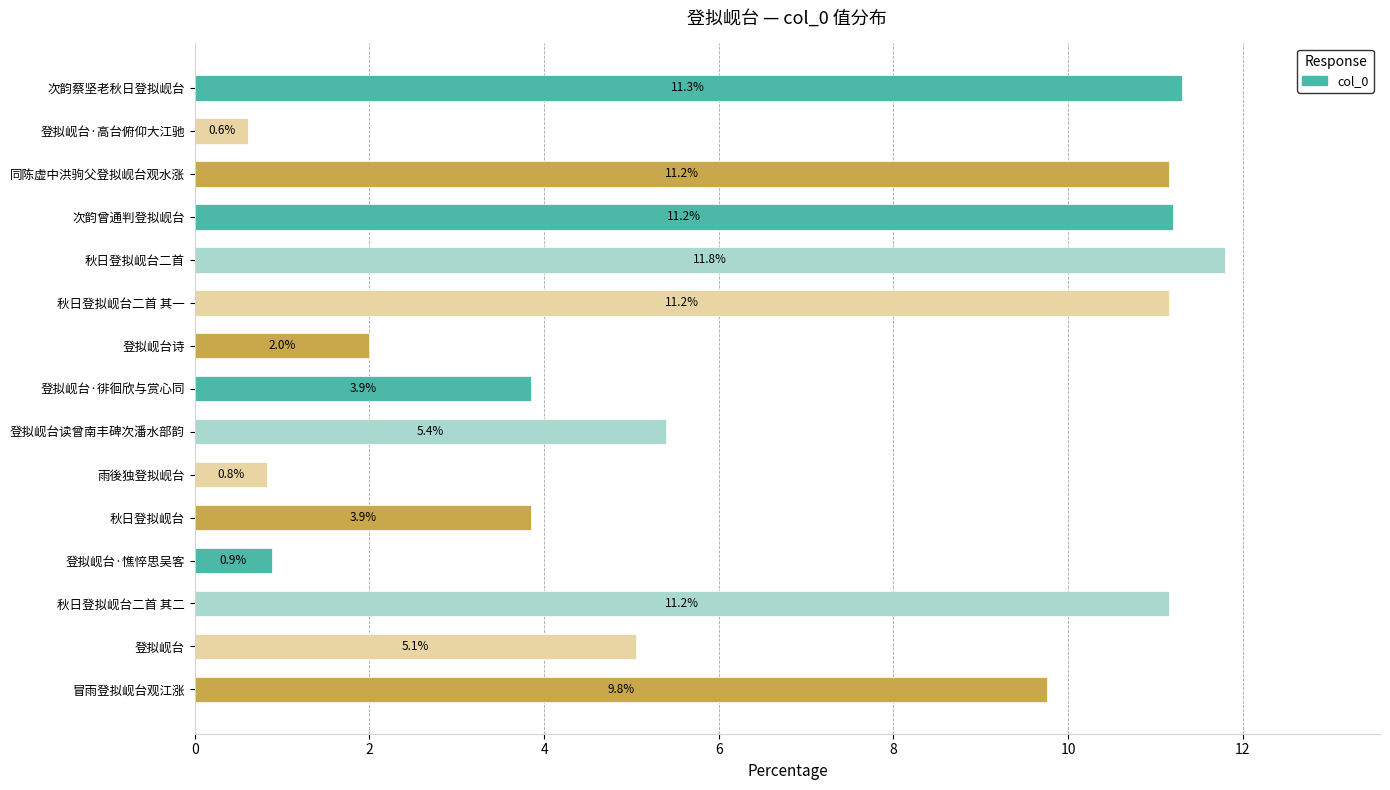

At which label is the value closest to 6?

登拟岘台读曾南丰碑次潘水部韵